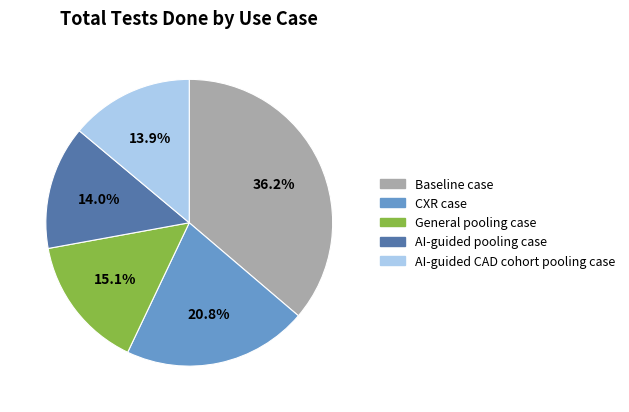

True or false: Baseline case accounts for 36% of the total.

True